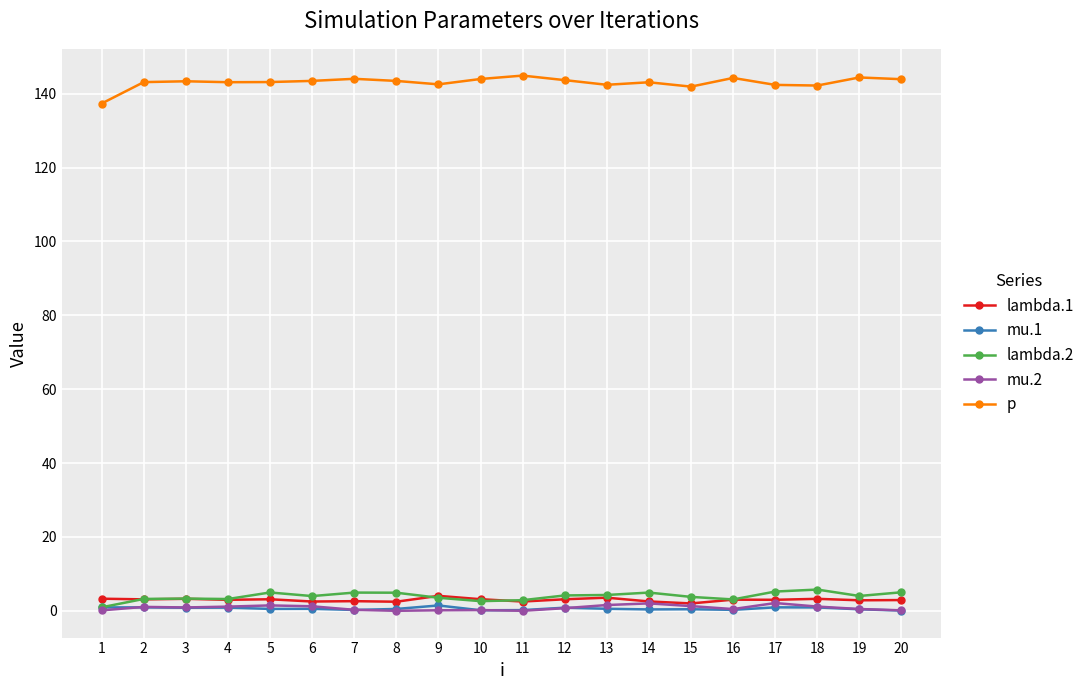

What is the sum of all p values?

2860.4